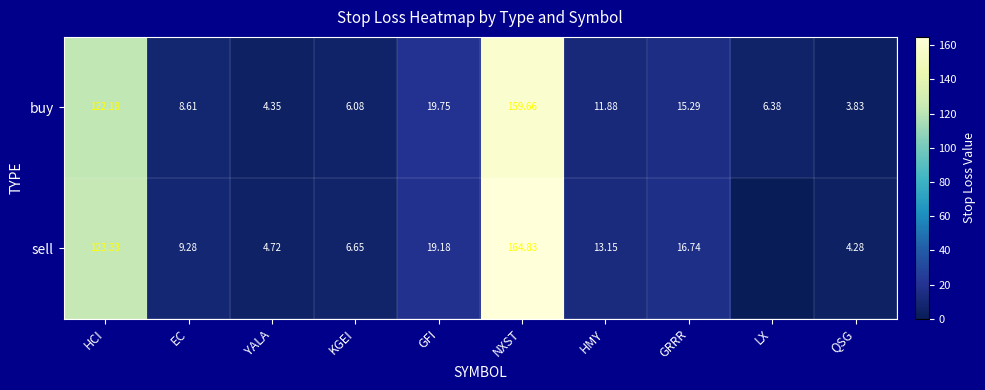

At HMY, list the series in order from smallest to largest.

buy, sell